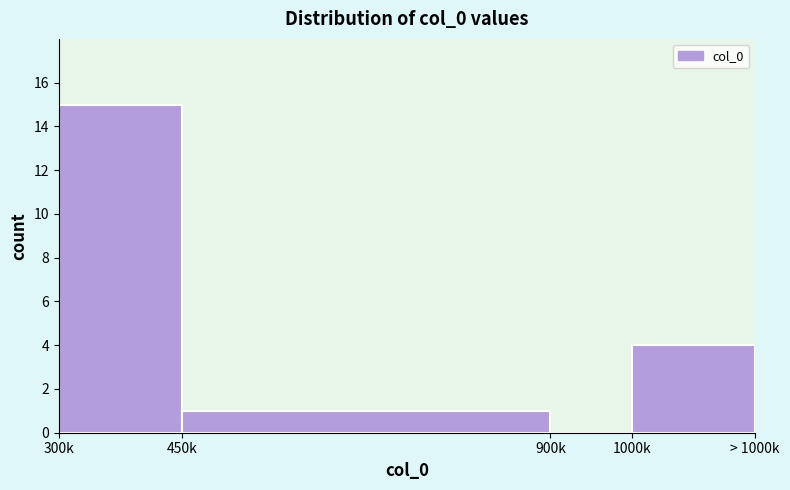

Reading right to left, what are all the values shown in this chart?

1000k=4	900k=0	450k=1	300k=15